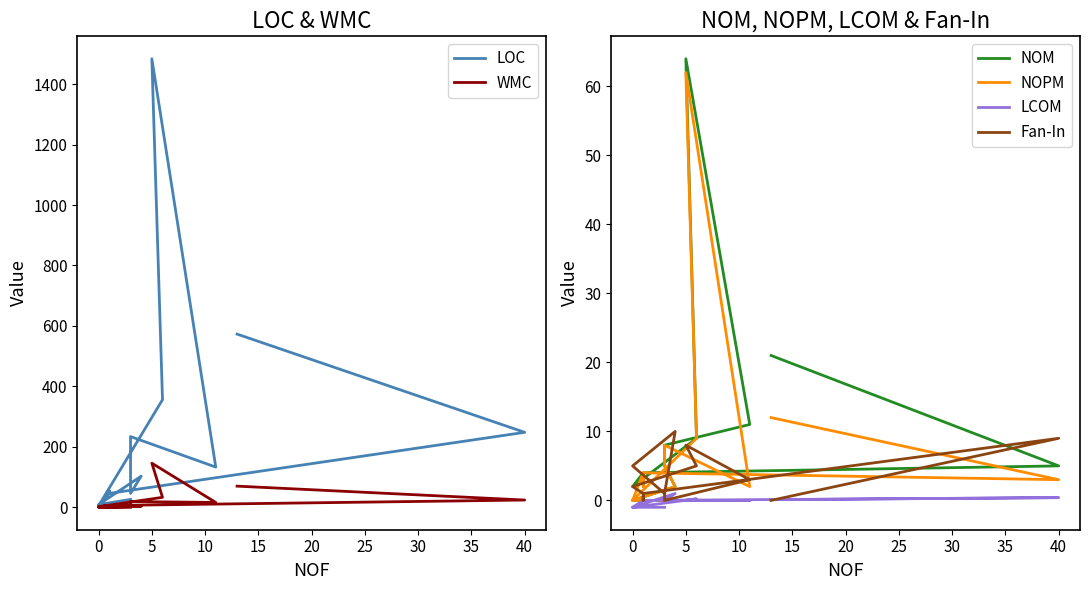

Does the chart have visible grid lines?

No